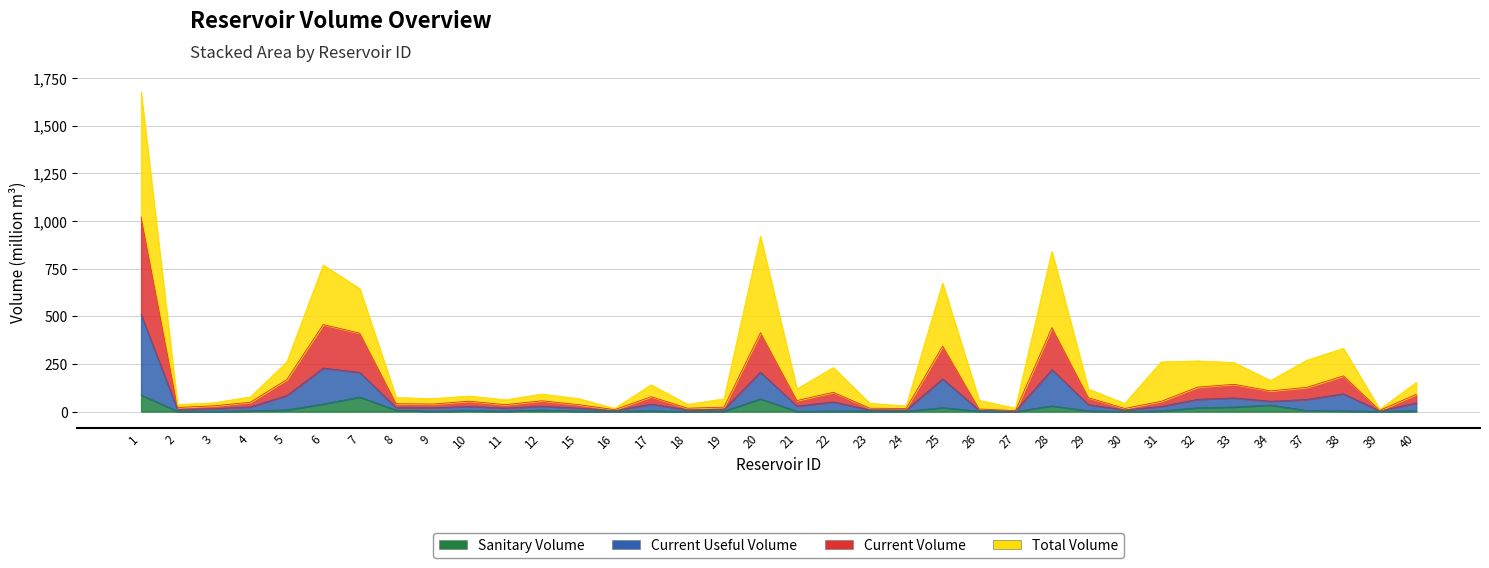

At how many categories does at least one series exceed 408?

5